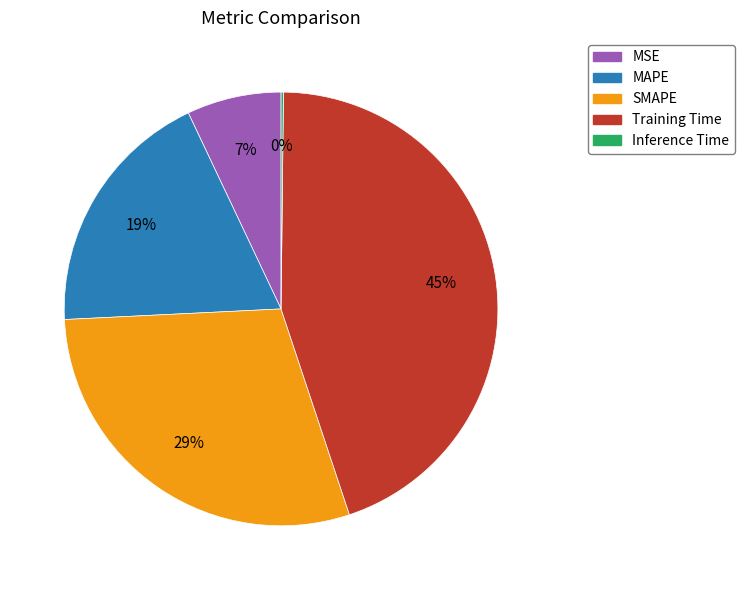

To the nearest percent, what is the difference between the largest and smallest slice percentages?

45%